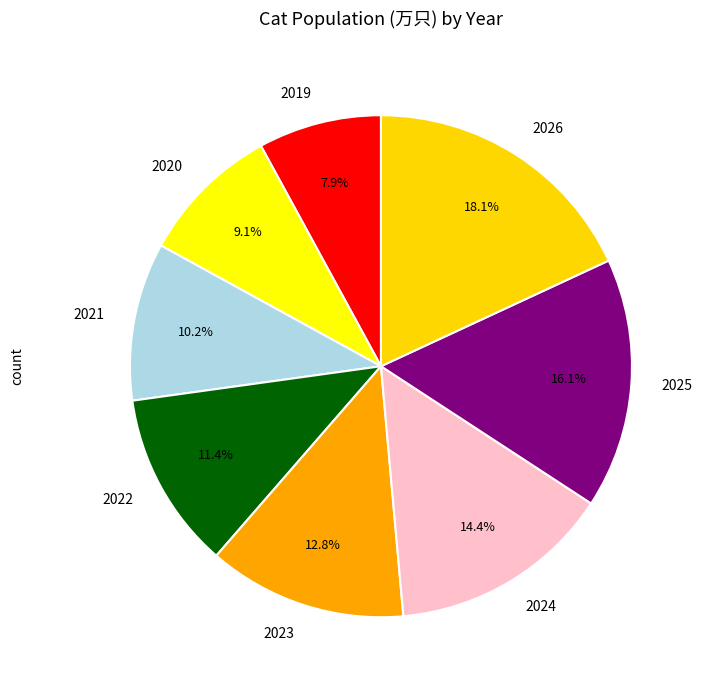

Count the number of slices in the pie.

8